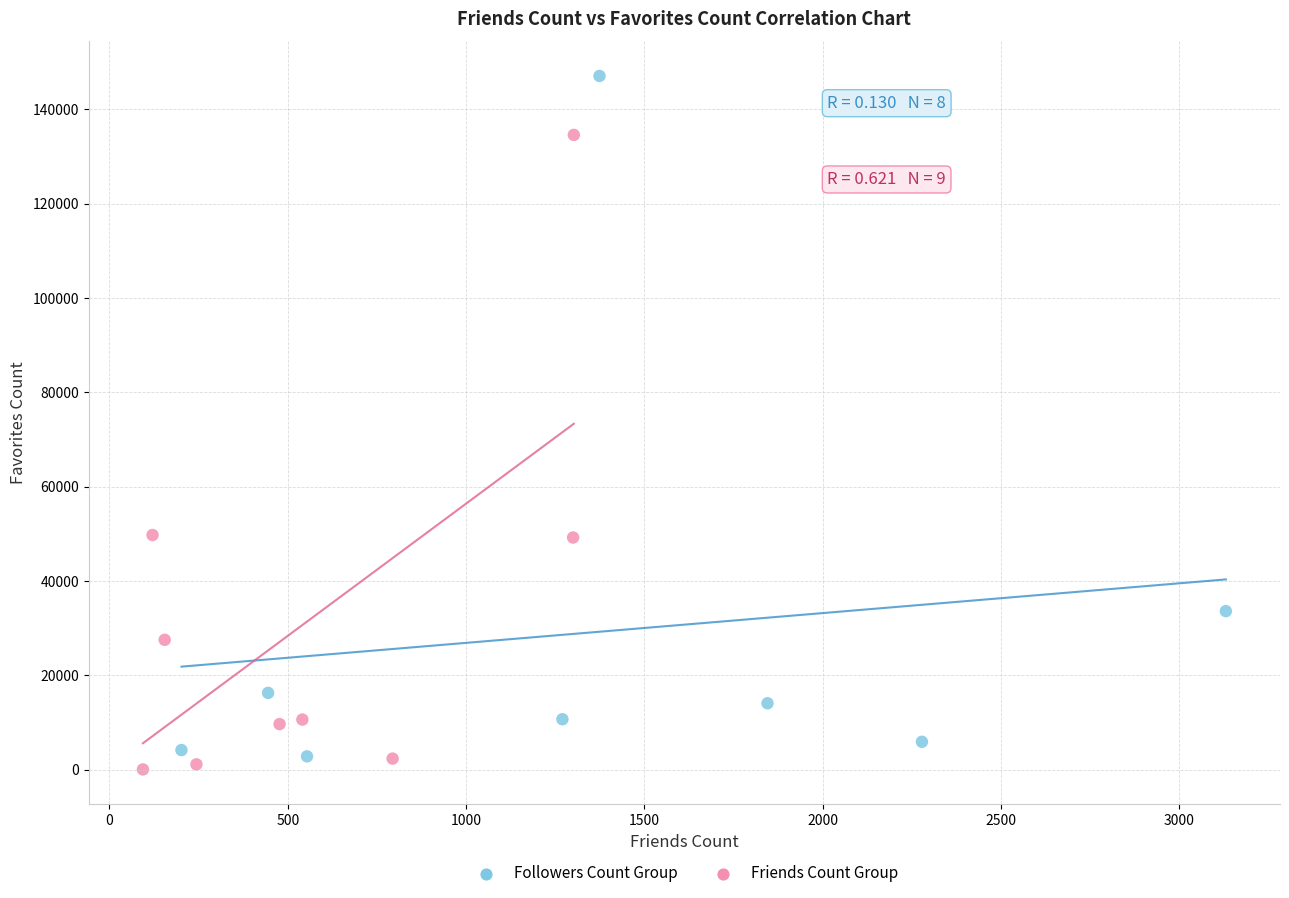

Which series contains the highest Y value?

Followers Count Group